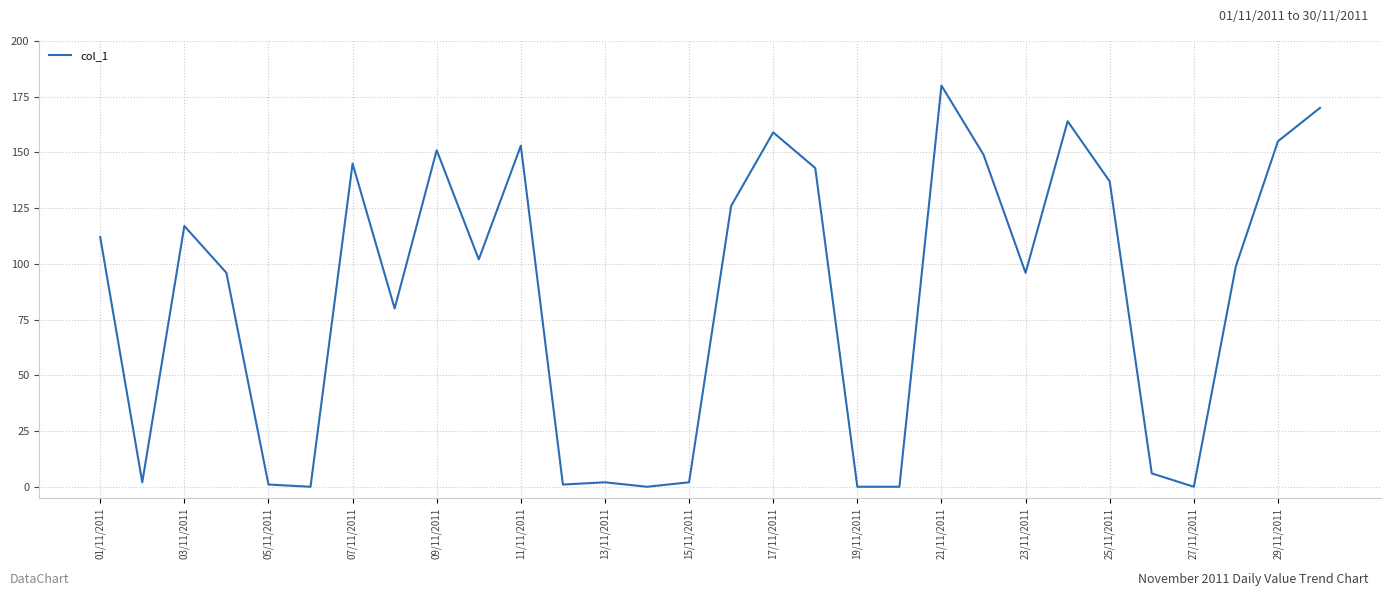

What is the maximum value shown in the chart?

180